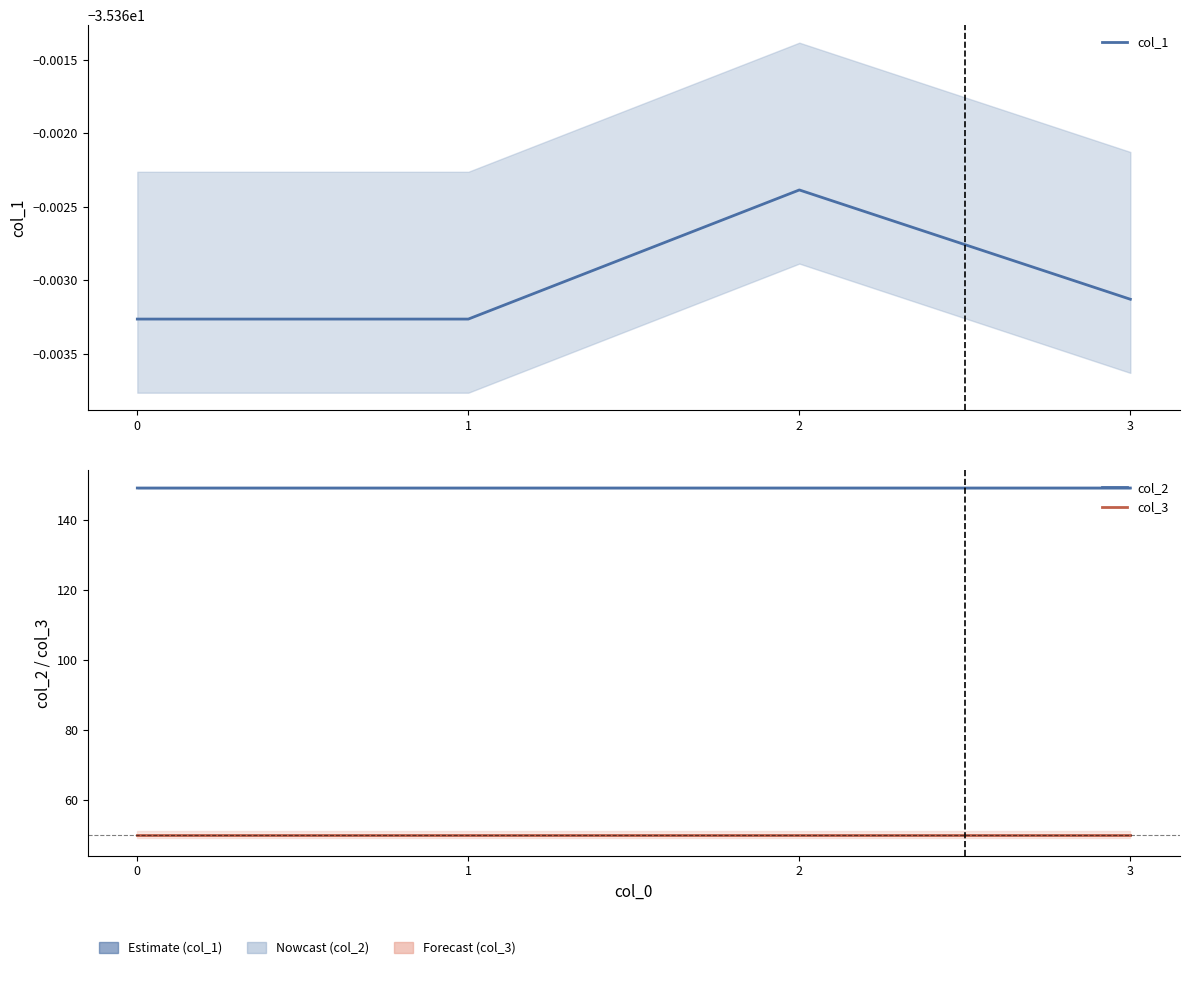

Reading left to right, what are all the values shown in this chart?

col_1: 0=-35.4	1=-35.4	2=-35.4	3=-35.4
col_2: 0=149.2	1=149.2	2=149.2	3=149.2
col_3: 0=50.0	1=50.0	2=50.0	3=50.0